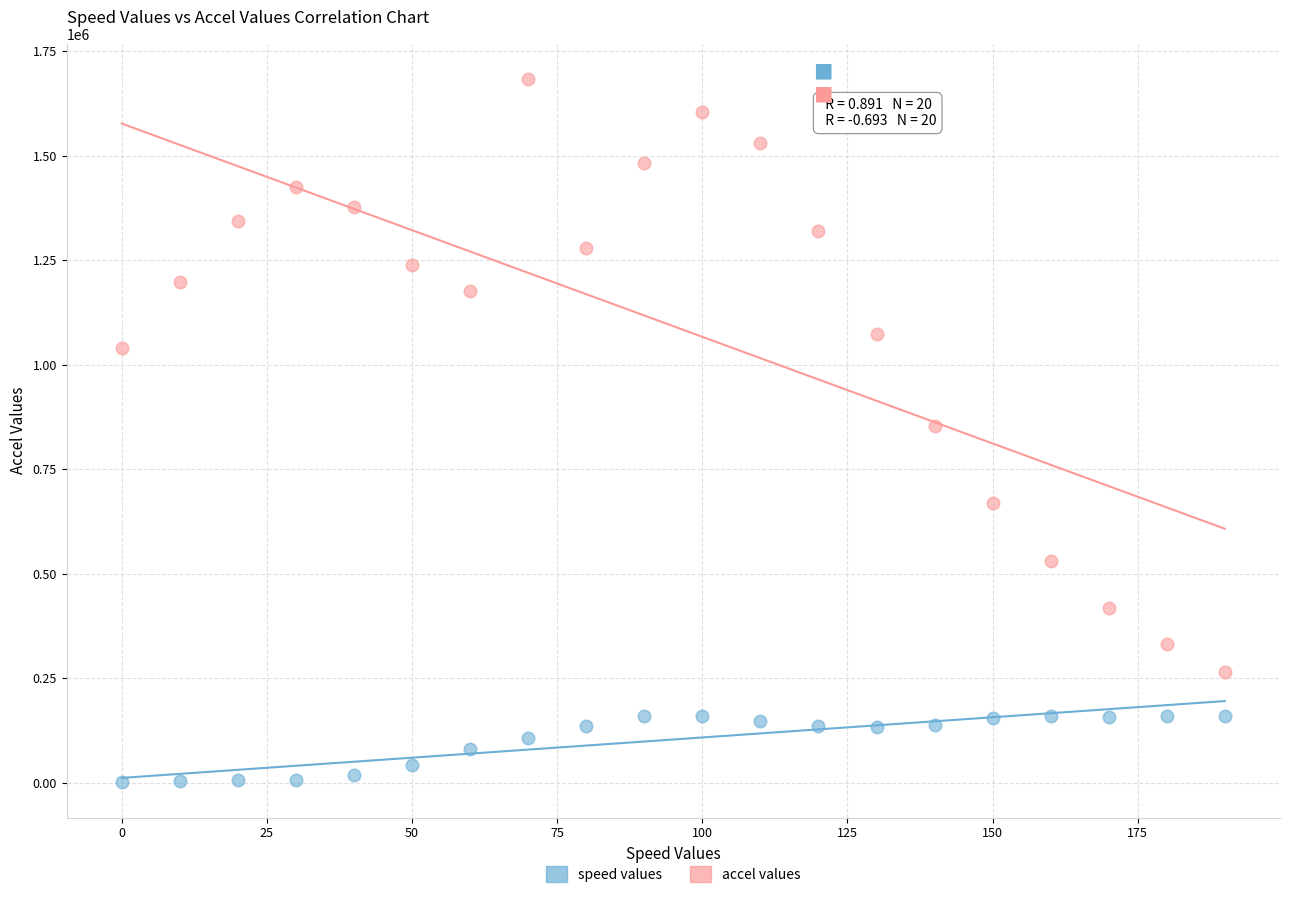

Which series contains the lowest Y value?

speed values